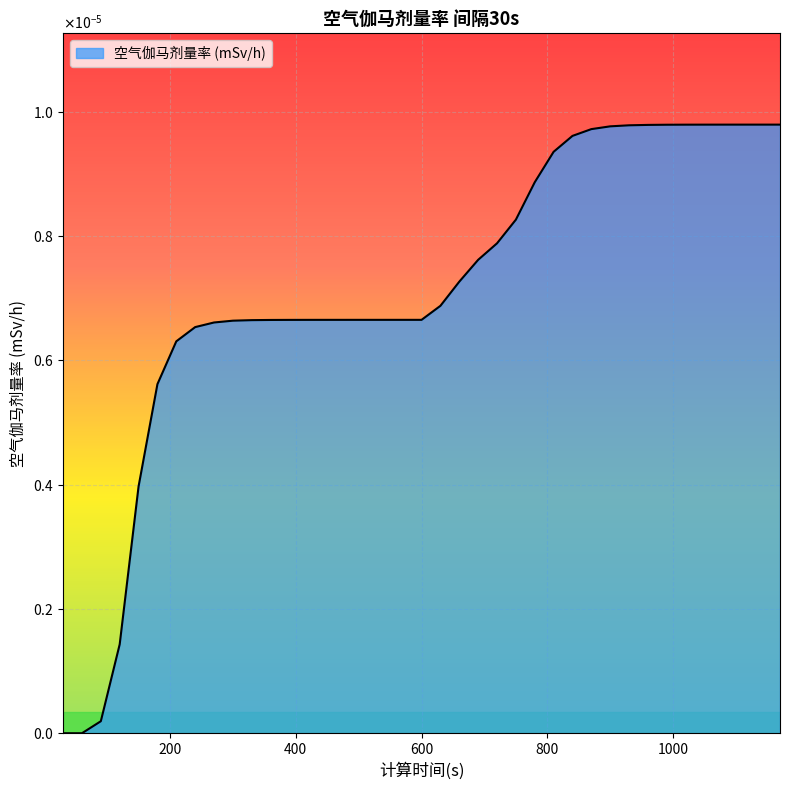

Does the chart display data point markers on the line(s)?

No